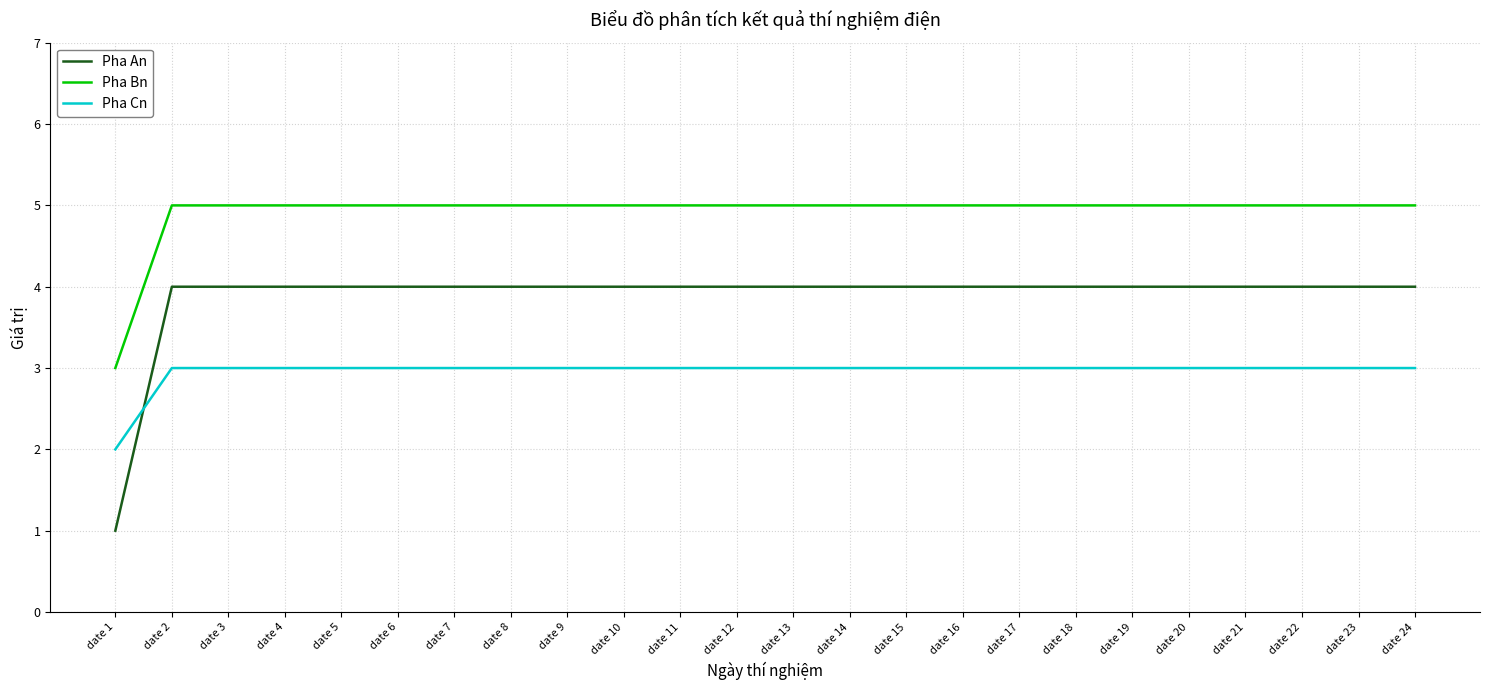

Does the chart display data point markers on the line(s)?

No